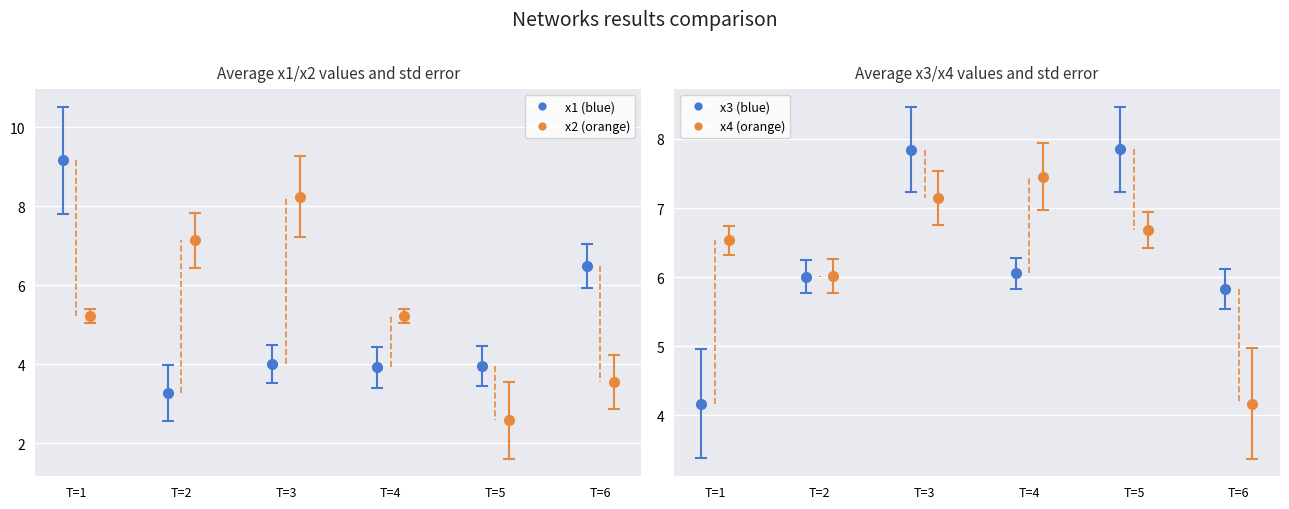

Reading left to right, list all the values displayed in this chart.

x1: 9.2	3.3	4.0	3.9	4.0	6.5
x2: 5.2	7.1	8.2	5.2	2.6	3.6
x3: 4.2	6.0	7.8	6.1	7.8	5.8
x4: 6.5	6.0	7.1	7.5	6.7	4.2